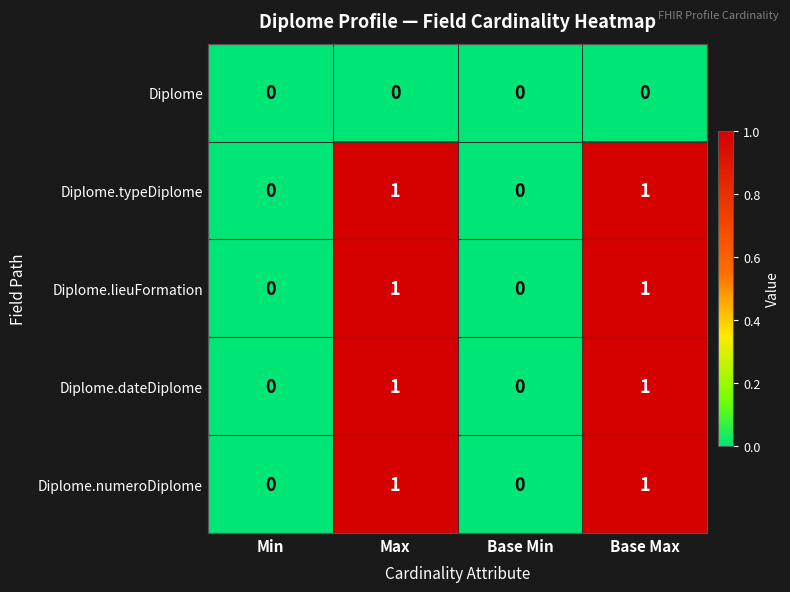

Count the number of categories in the chart.

4